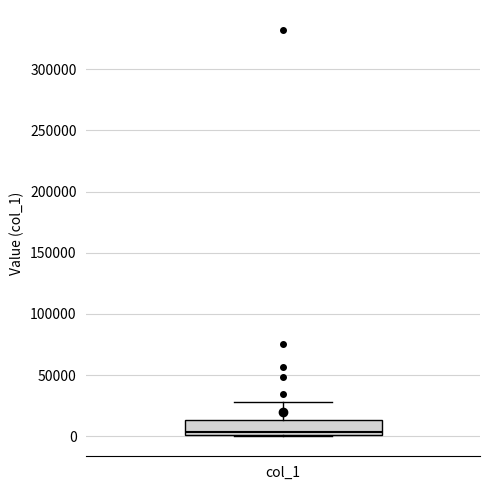

Where is the upper edge of the box for col_1 on the y-axis? The values are not printed on the chart, so give them approximately, as read against the axis.

15000